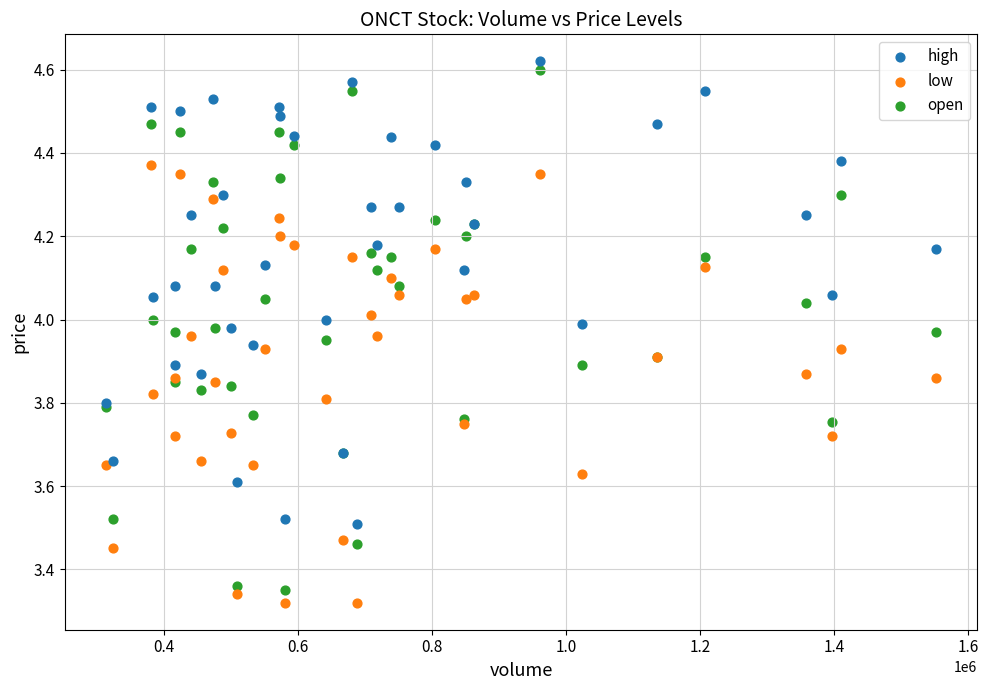

Which series reaches the maximum Y coordinate?

high